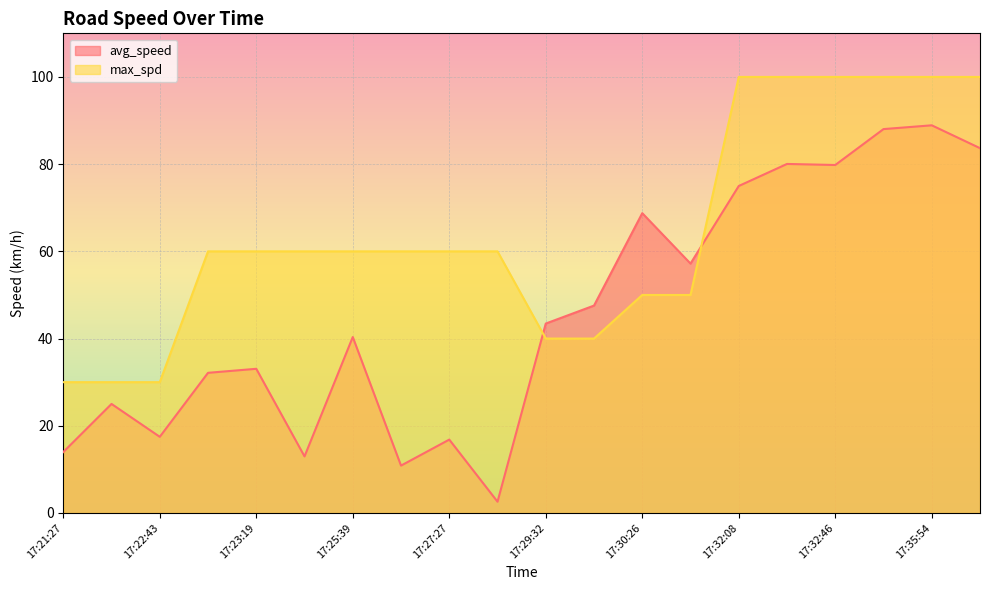

What position from the left is 17:35:22?

18